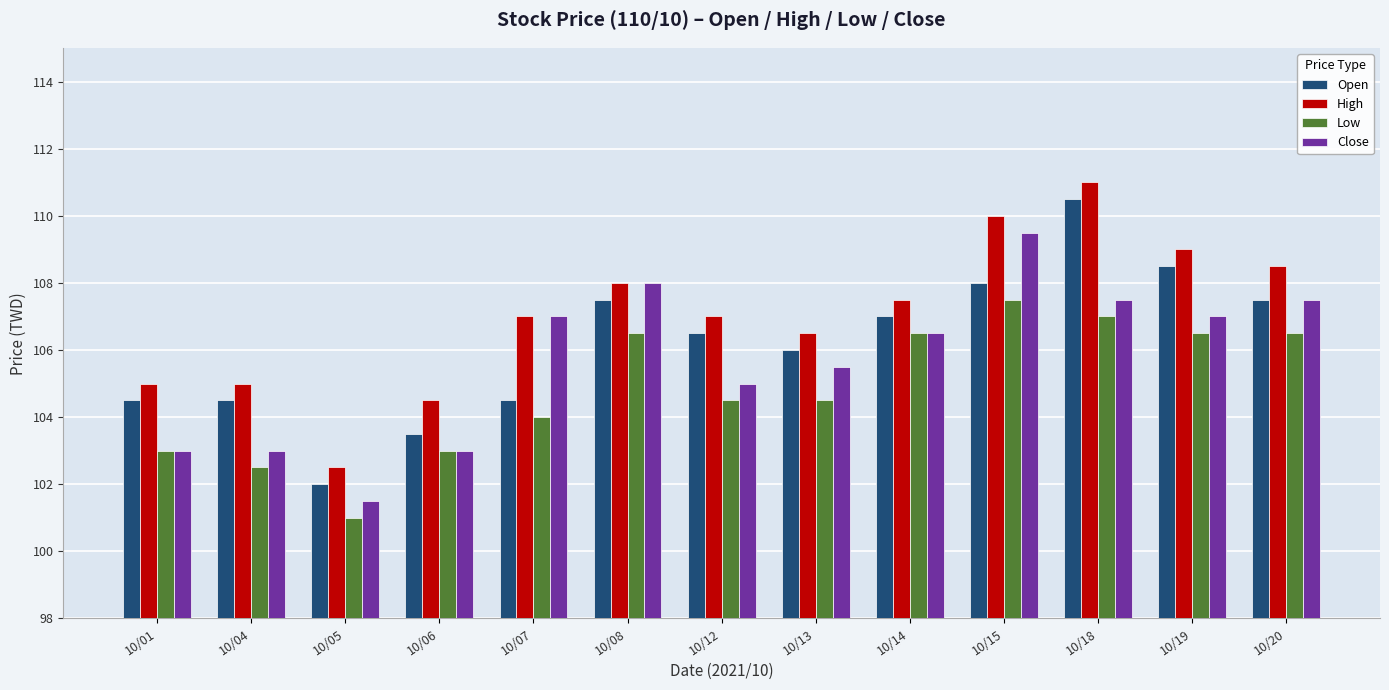

What is the difference between the maximum and minimum values in the Low series?

6.5